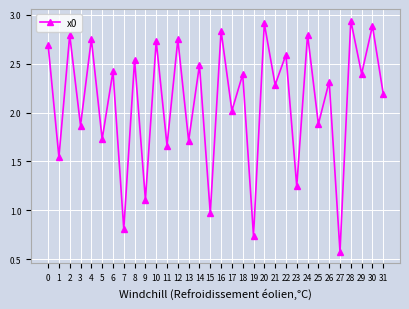

Between 12 and 29, which is larger?

12